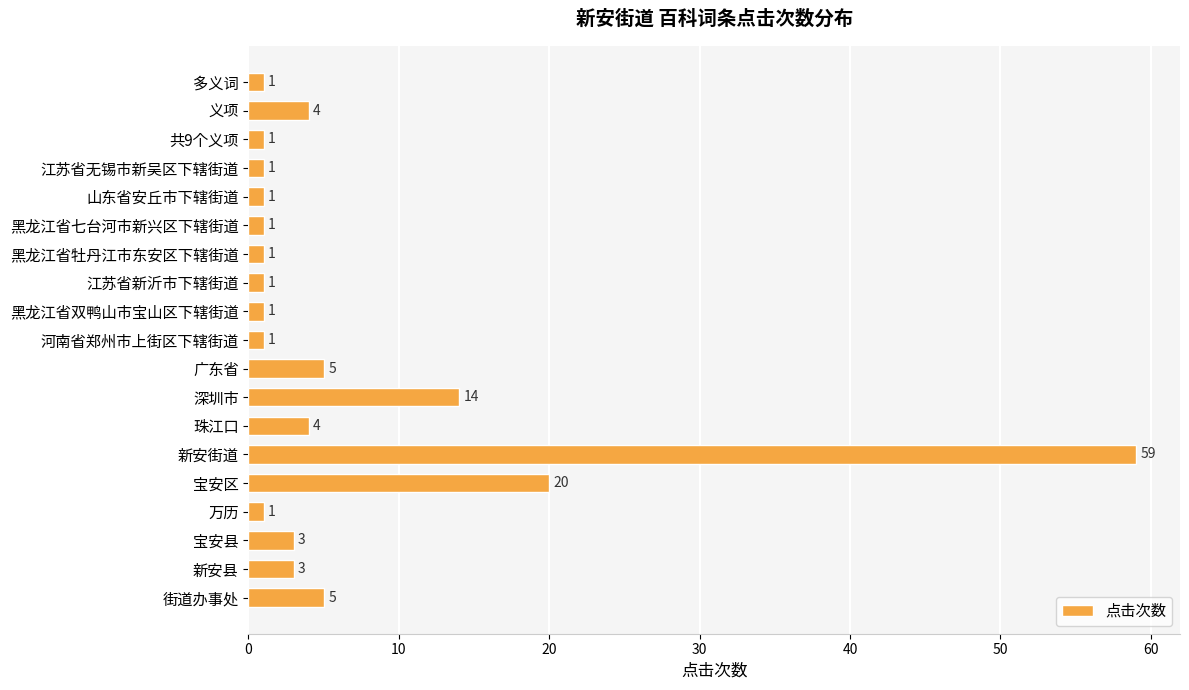

Which has a higher value, 深圳市 or 江苏省新沂市下辖街道?

深圳市